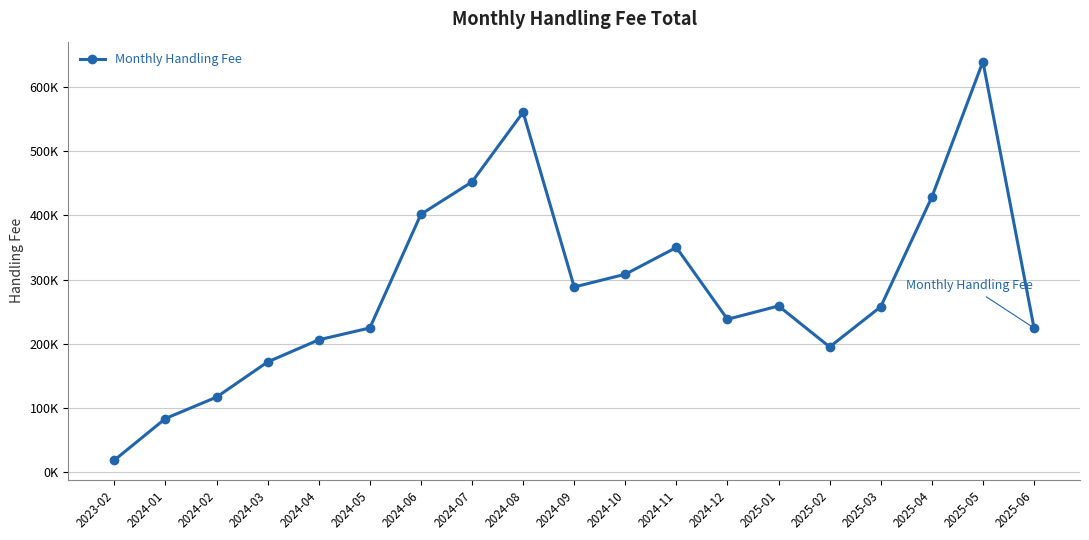

Does the chart display data point markers on the line(s)?

Yes